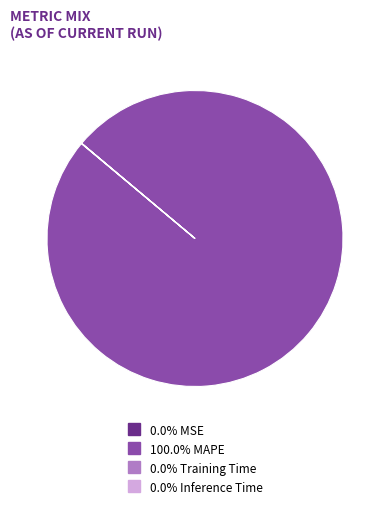

Is there any slice that represents more than half of the pie?

Yes